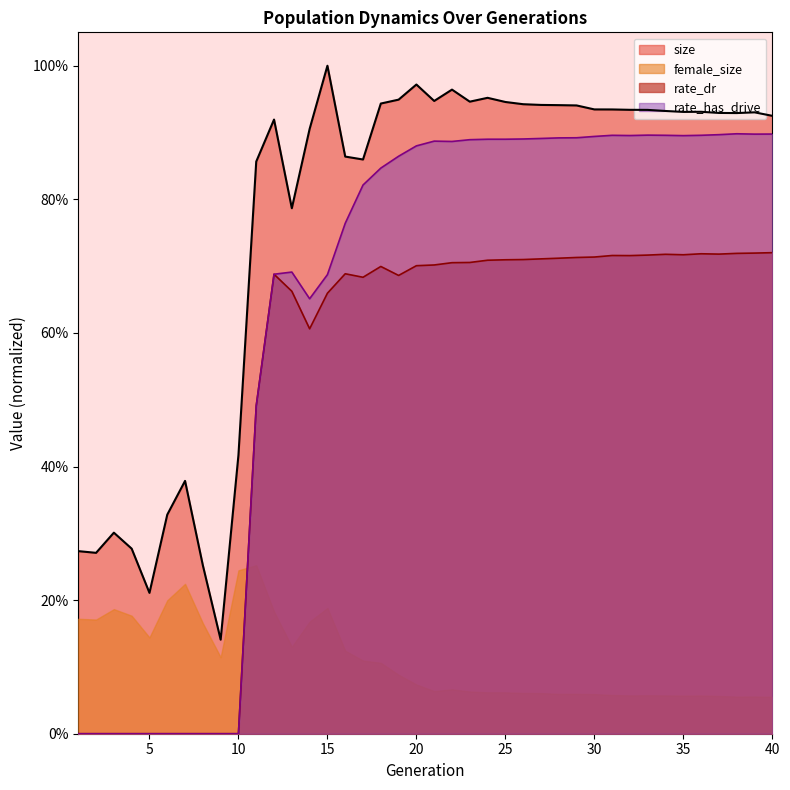

Which series changed the most between 12 and 32?

rate_has_drive